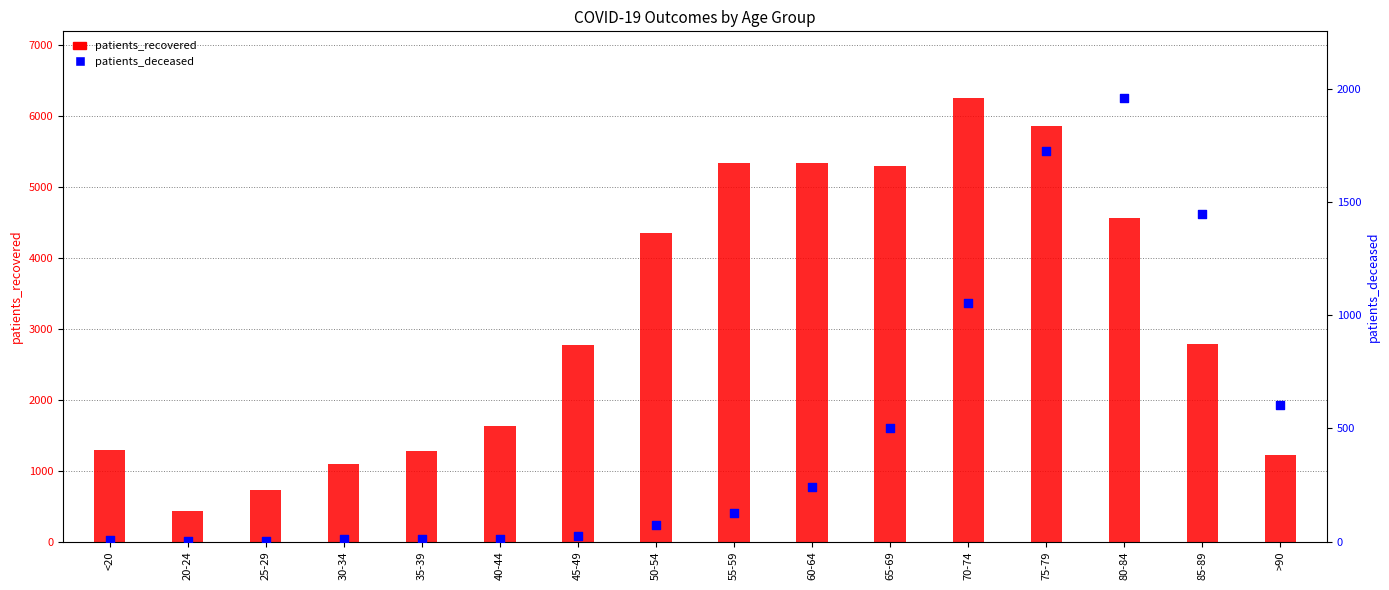

At how many categories does at least one series exceed 1647?

9